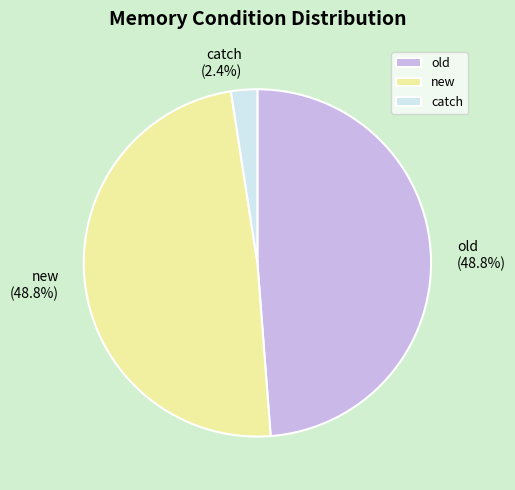

Does any single category account for the majority?

No